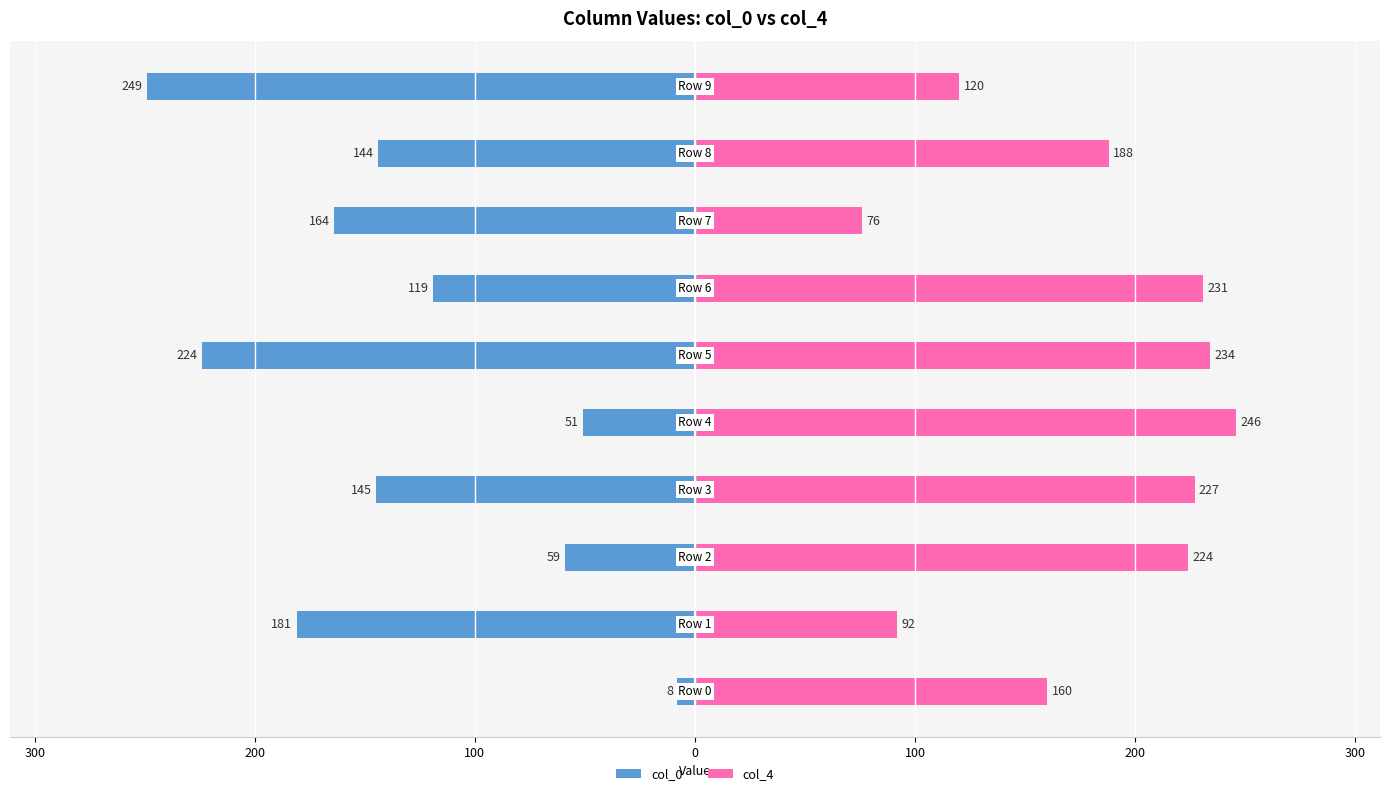

Reading left to right, extract all data points from this chart.

col_0: -8	-181	-59	-145	-51	-224	-119	-164	-144	-249
col_4: 160	92	224	227	246	234	231	76	188	120